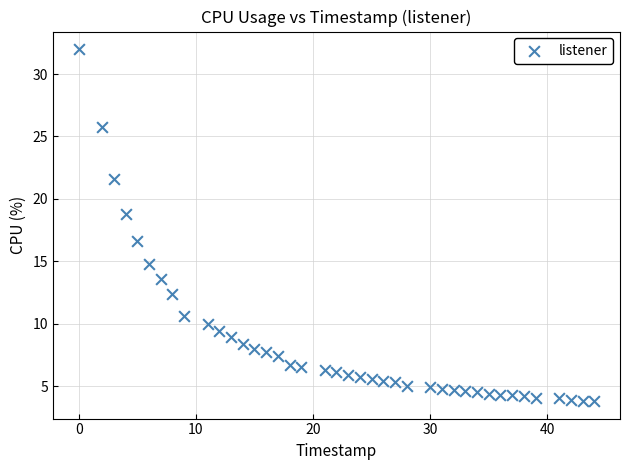

What is the range of X values (max minus min)?

44.0